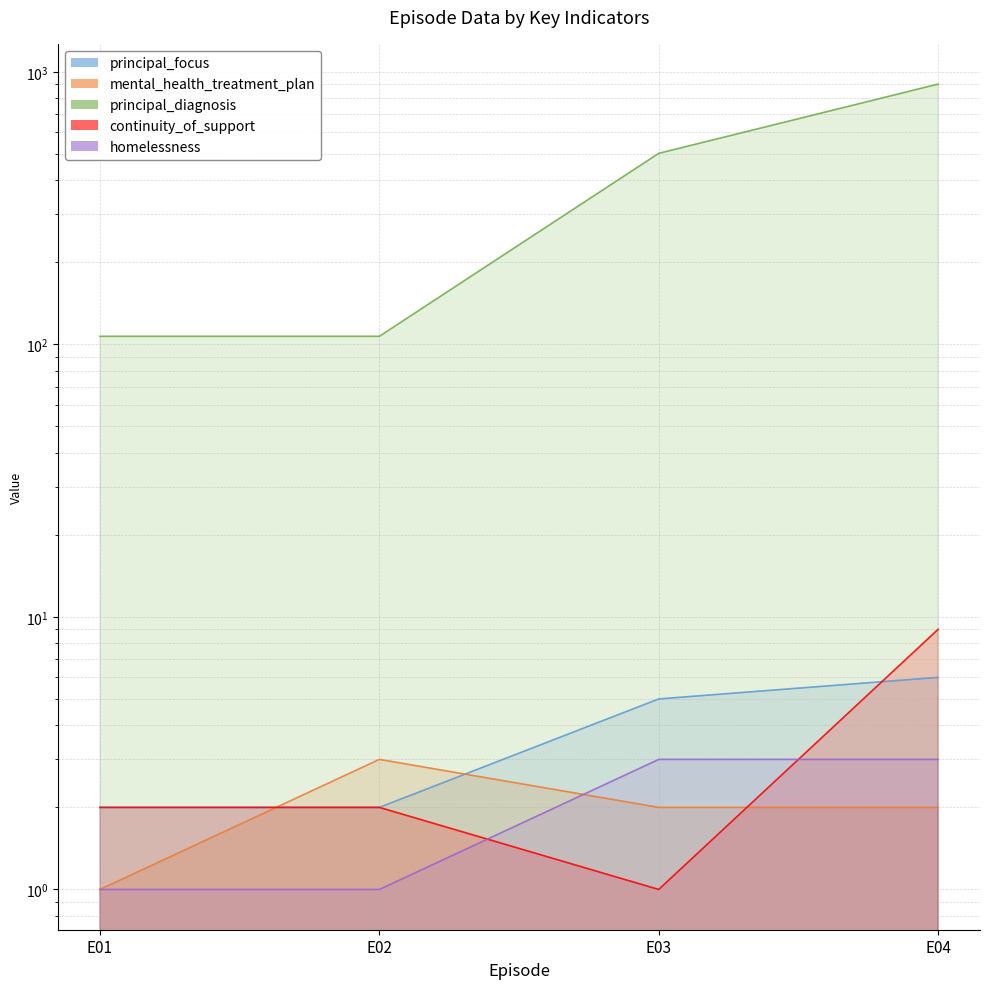

What is the sum of the mental_health_treatment_plan values at E03 and E01?

3